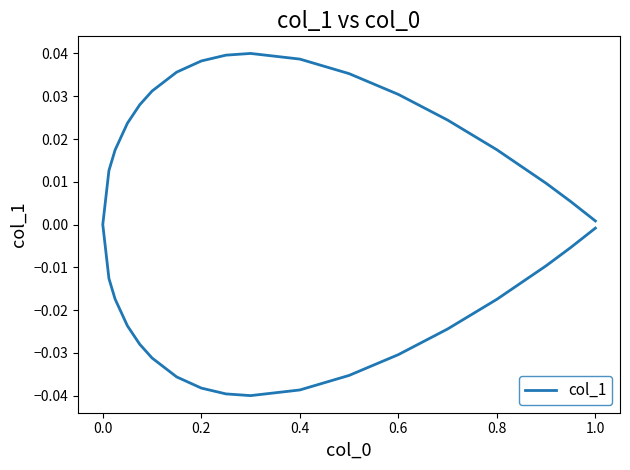

What position from the left is 29?

30